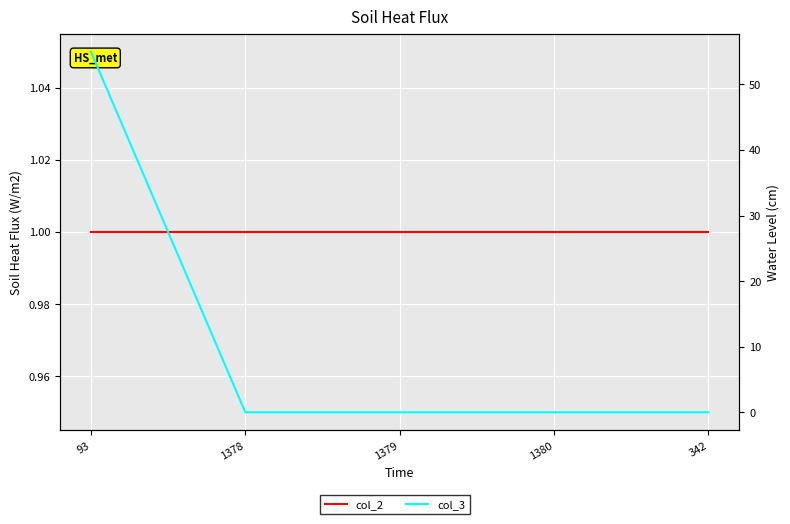

True or false: col_3 has more than 0 interior local peaks.

False